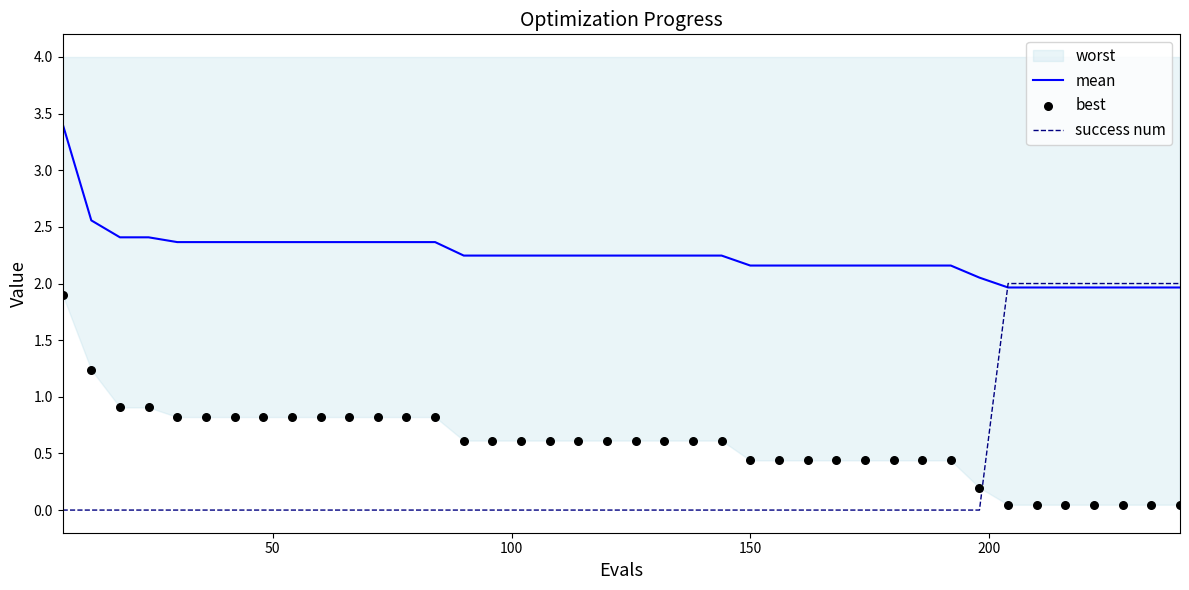

Is the value of success num at 12 greater than the value of best at 100?

No